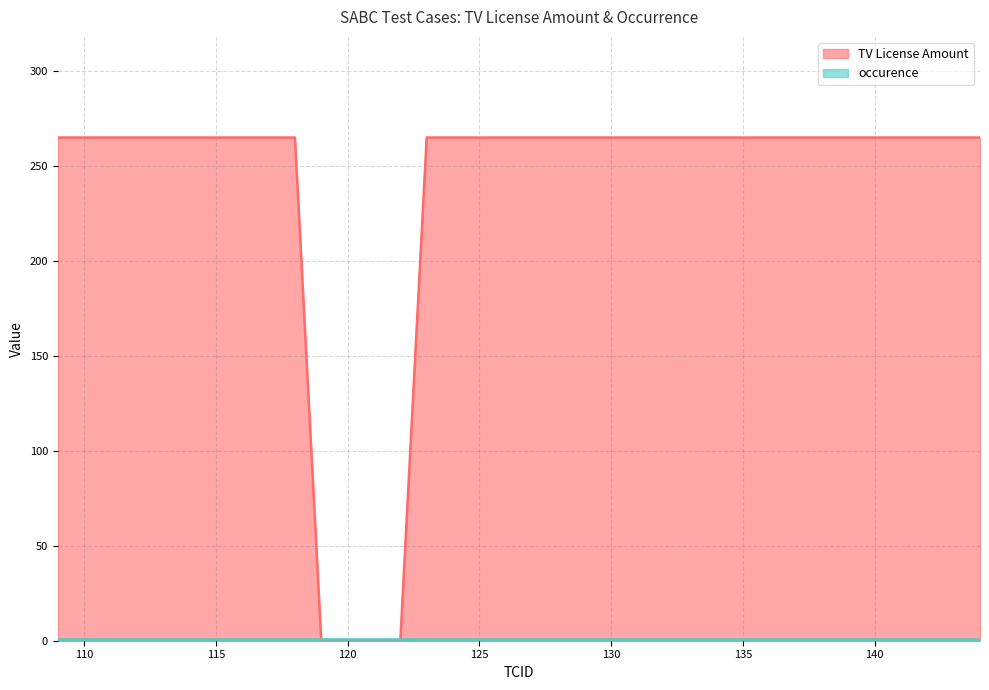

What is the sum of the values at 129 and 123?

530